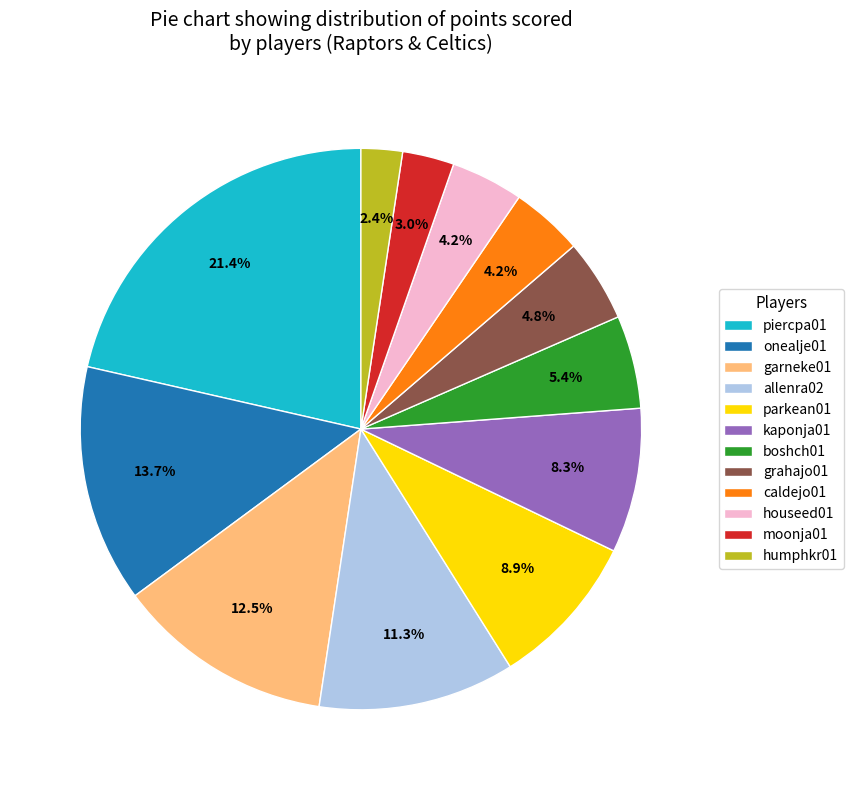

What is the smallest slice in the pie chart?

humphkr01